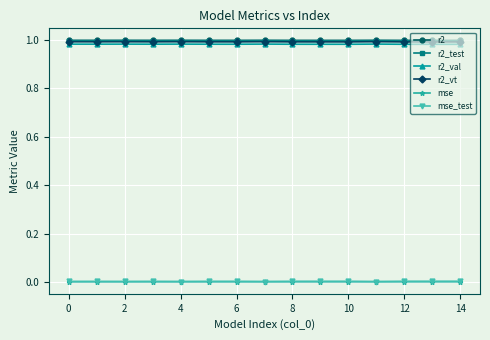

True or false: mse_test and r2 intersect in this chart.

False